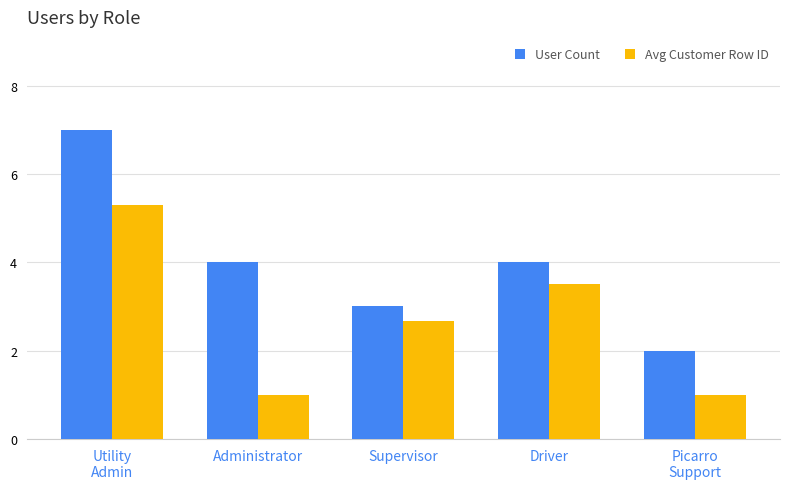

What is the label of the 3rd bar from the right?

Supervisor